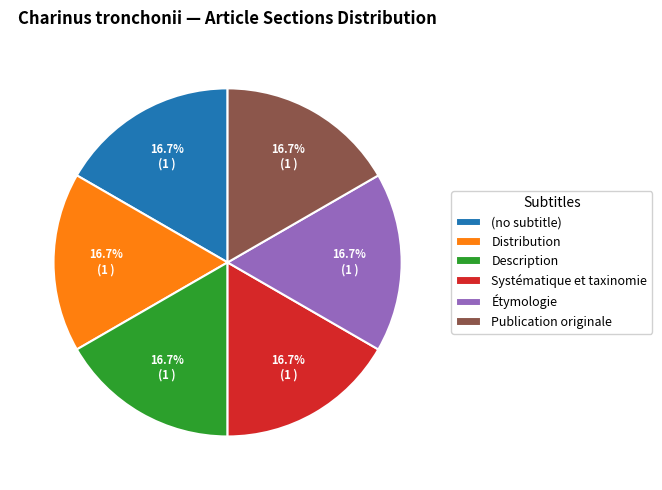

Does Description represent more than half of the total?

No